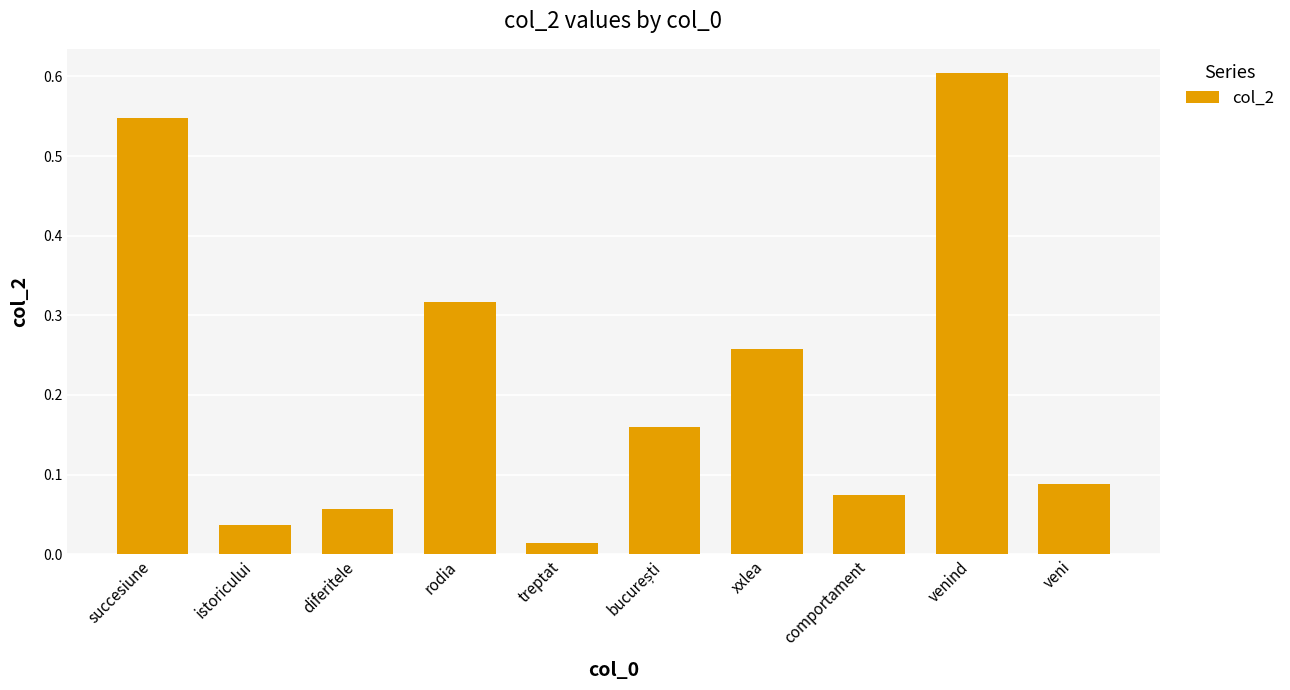

Which label corresponds to the smallest value in the chart?

treptat